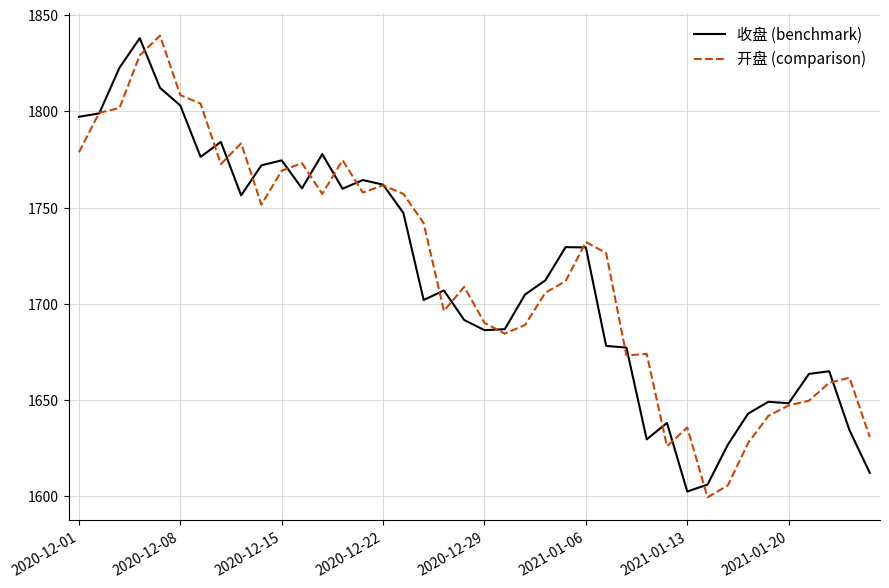

What is the maximum value shown in the chart?

1839.4